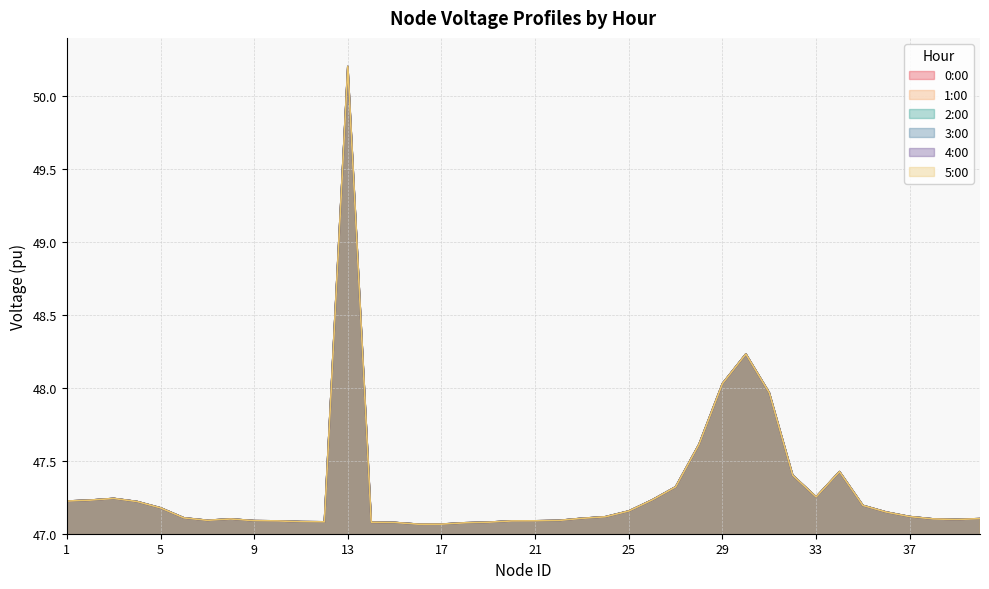

At how many categories does at least one series exceed 49?

1